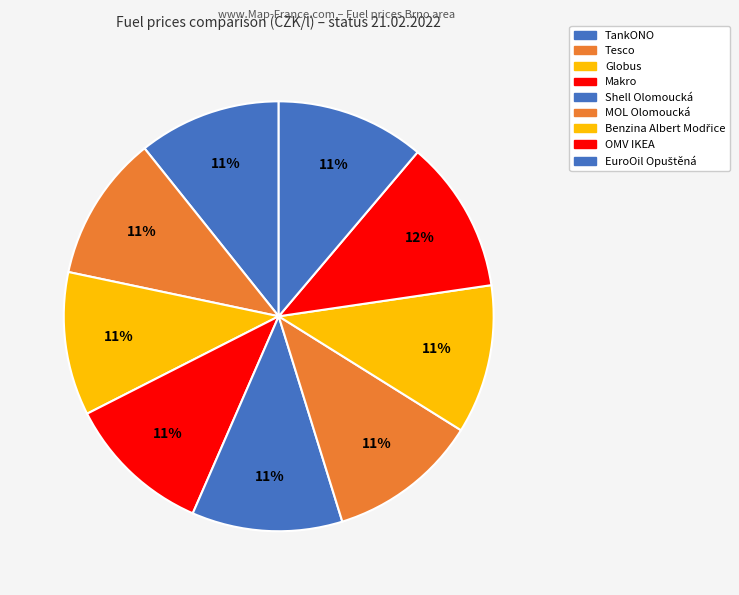

How many slices are in this pie chart?

9